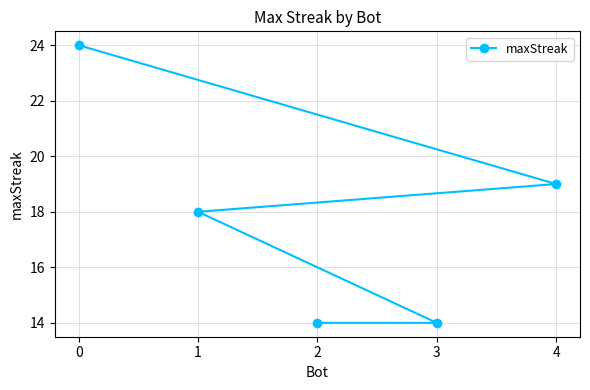

At which category does the chart reach its minimum across all series?

3